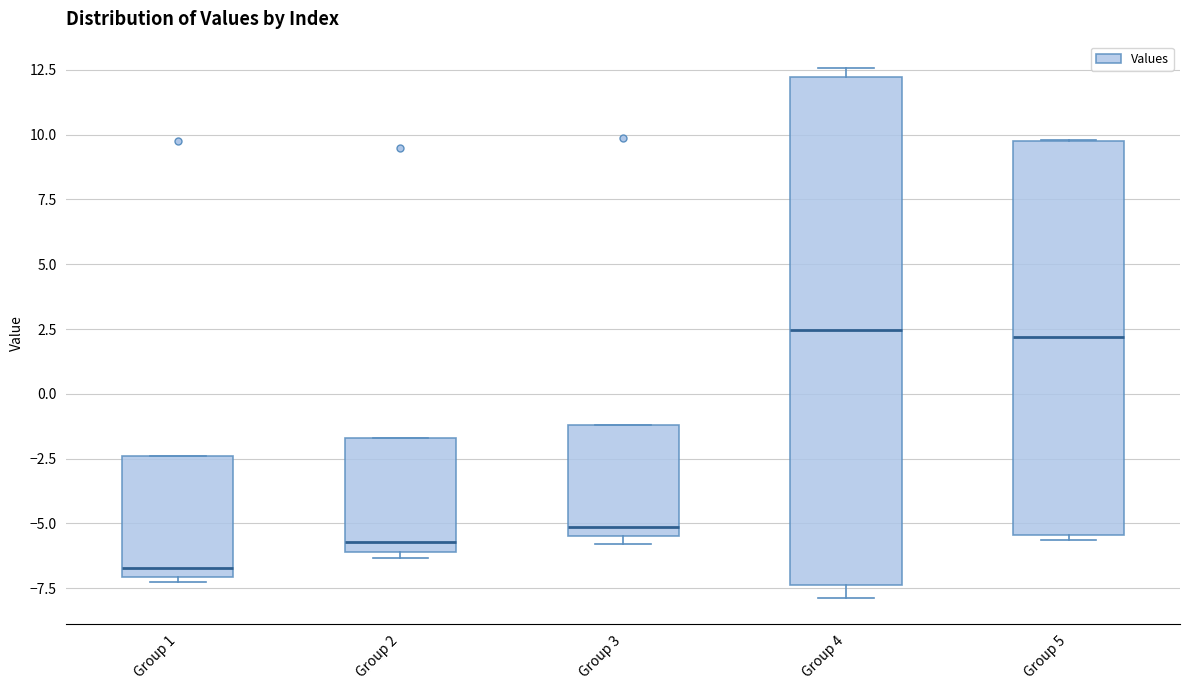

Which box has the lowest median line?

Group 1